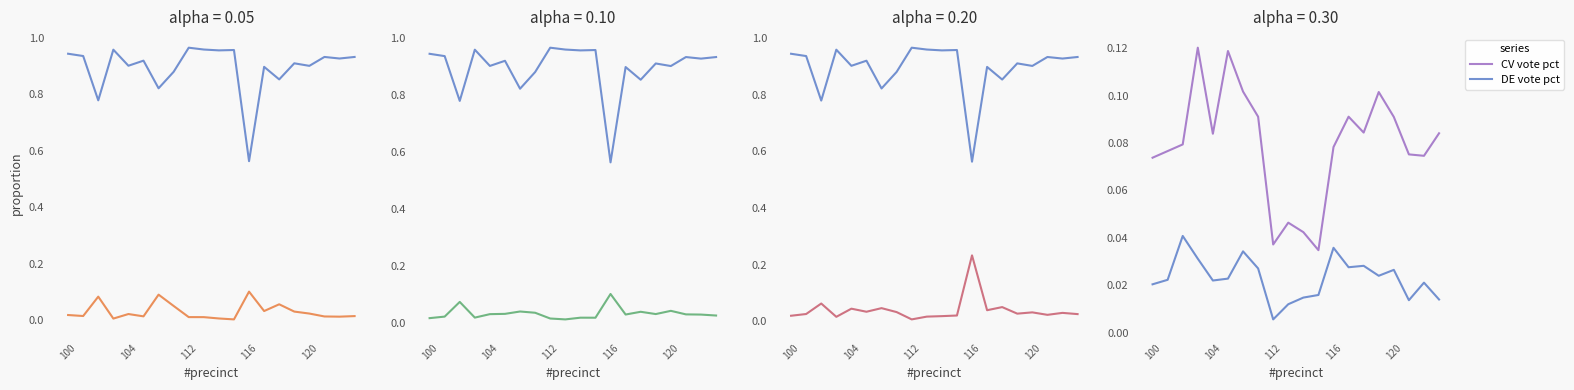

What is the difference between the highest and lowest values at 100?

0.9